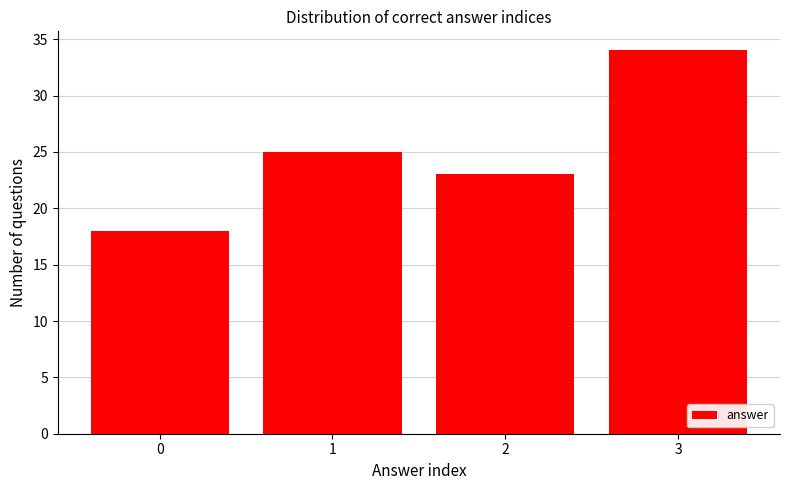

Reading left to right, transcribe all the data shown in this chart.

18	25	23	34